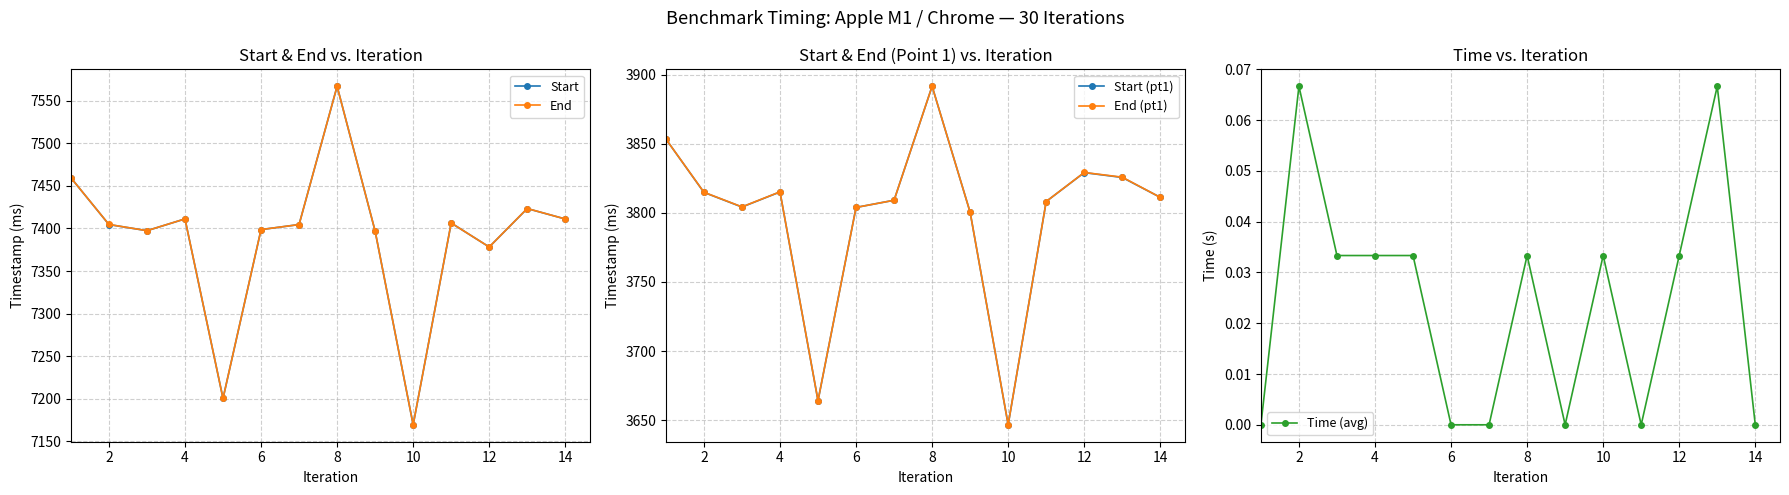

The value of End at 10 is 7169.5. True or false?

True